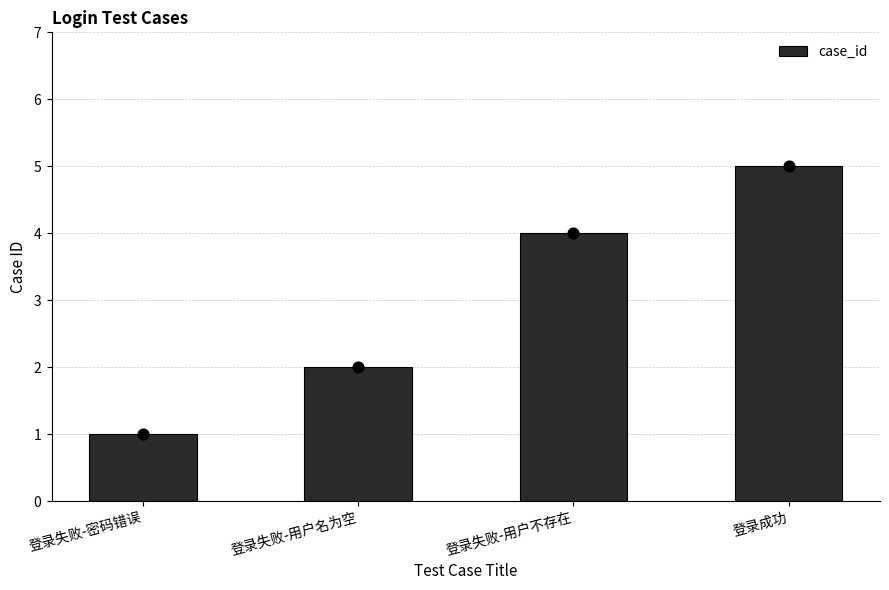

What is the change in value from 登录失败-密码错误 to 登录失败-用户名为空?

+1